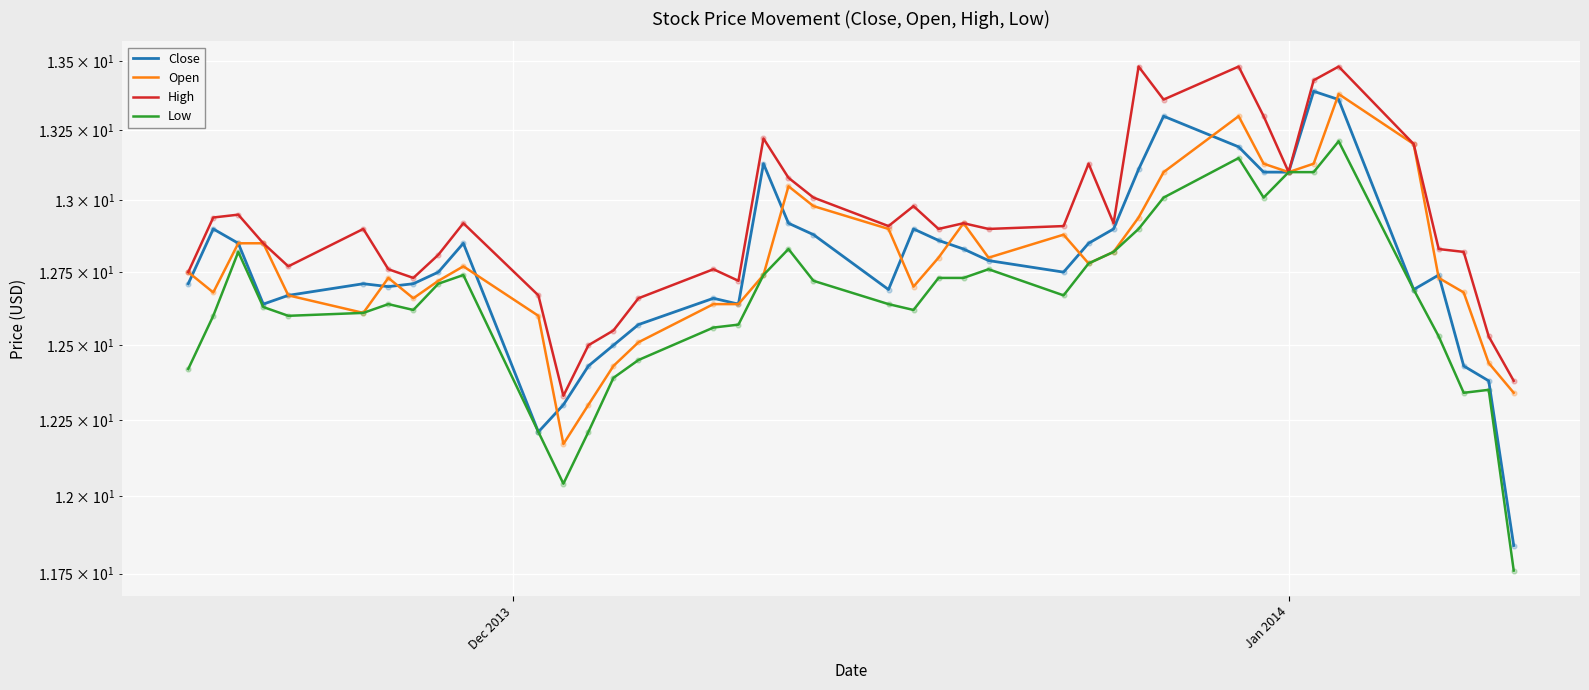

Which series reaches the minimum Y coordinate?

Low